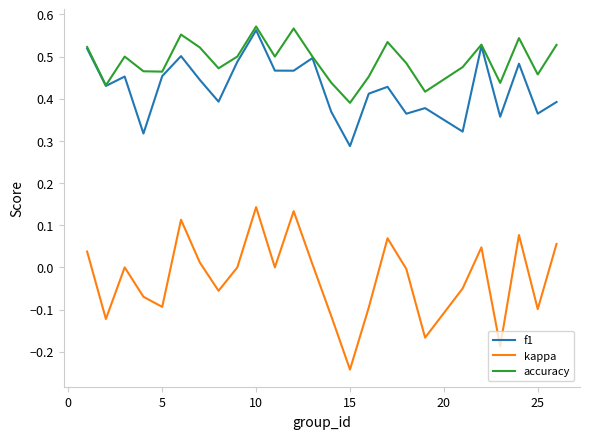

What is the sum of all accuracy values?

12.3